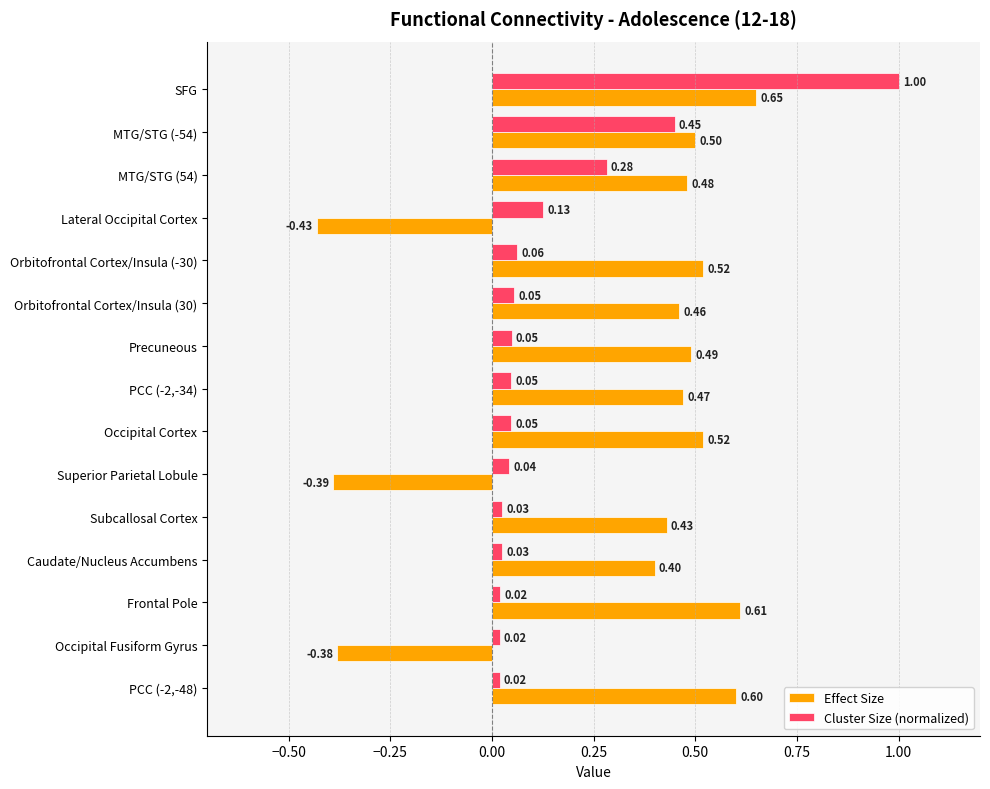

Count the number of categories in the chart.

15